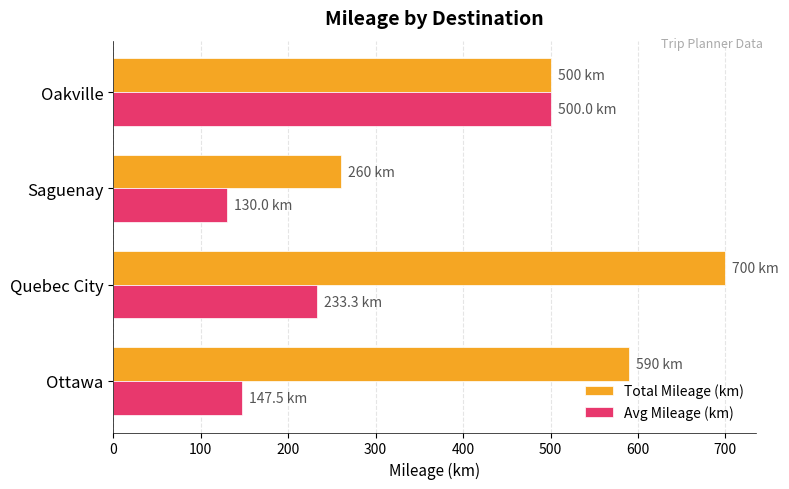

What is the average value of the Avg Mileage (km) series?

252.7